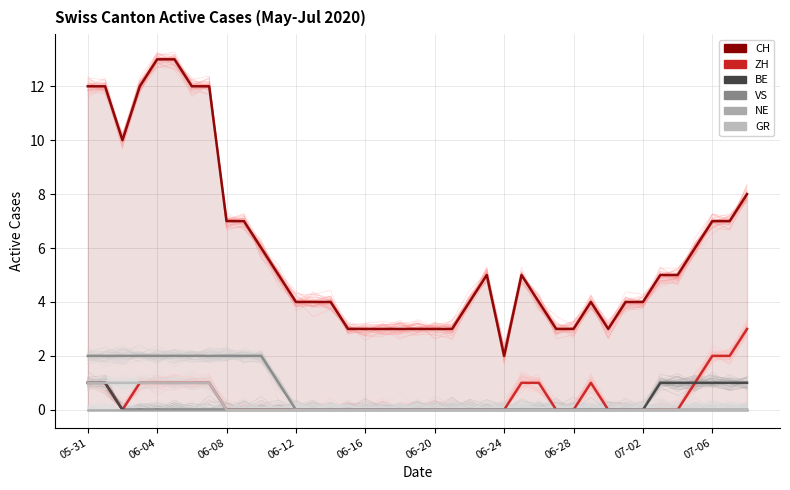

What is the difference between the maximum and minimum values in the VS series?

2